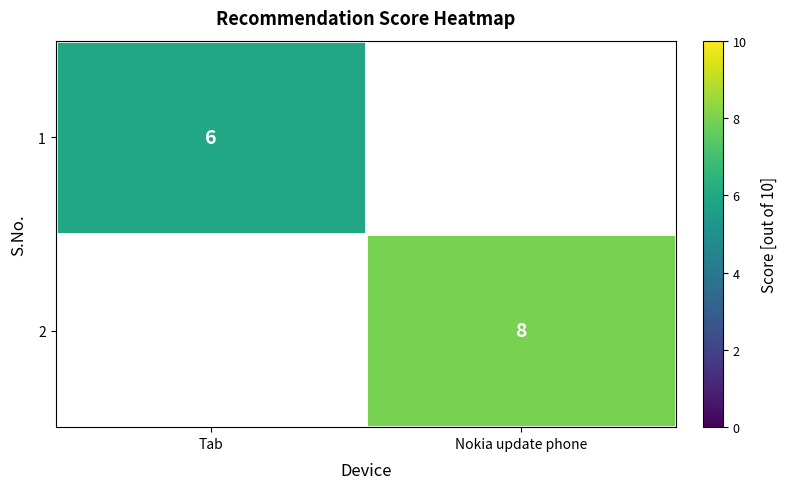

The value of 1 at Tab is 10. True or false?

False